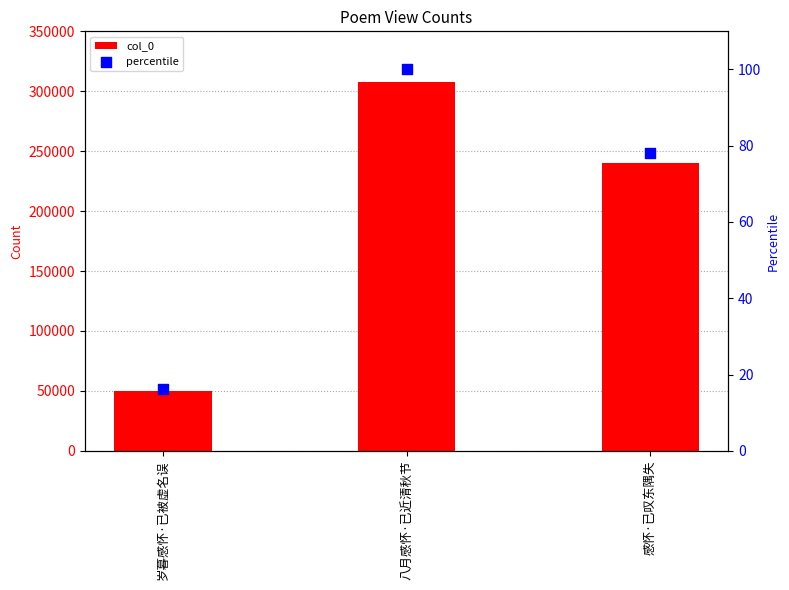

At how many categories does at least one series exceed 213665?

2